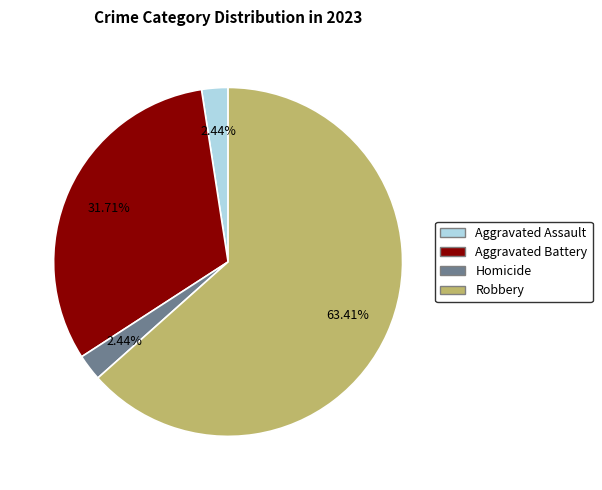

What percentage do Aggravated Battery and Robbery together represent?

95.1%